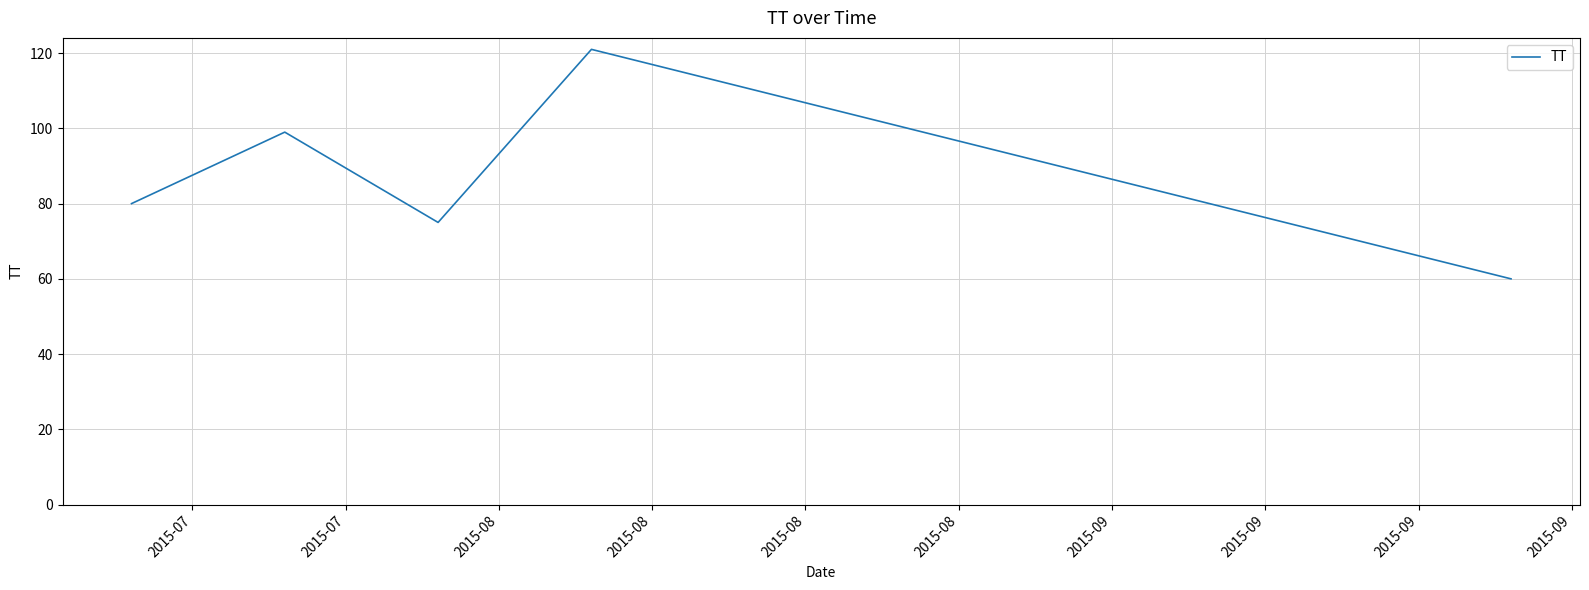

True or false: there are more than 2 points higher than both neighbors.

False